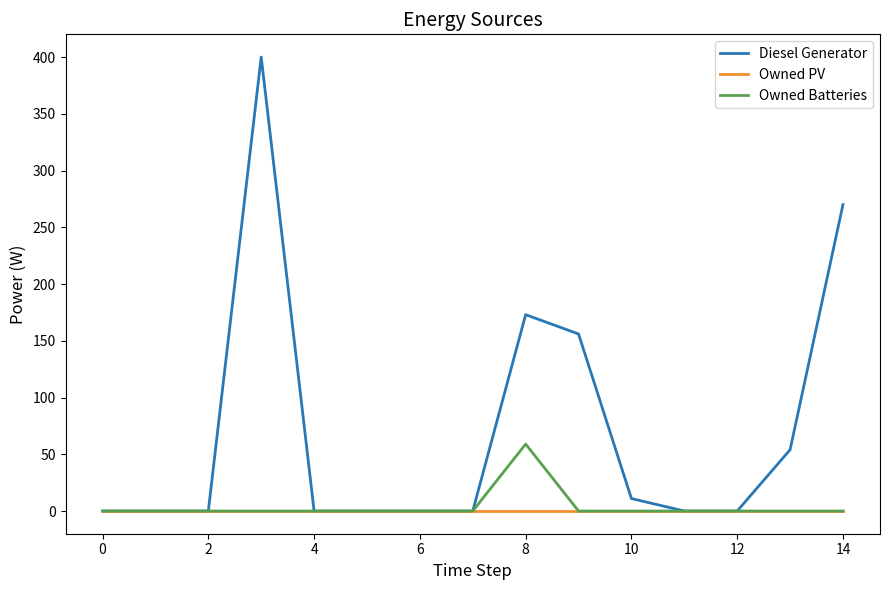

Rank the series by their maximum value, from highest to lowest.

Diesel Generator, Owned Batteries, Owned PV